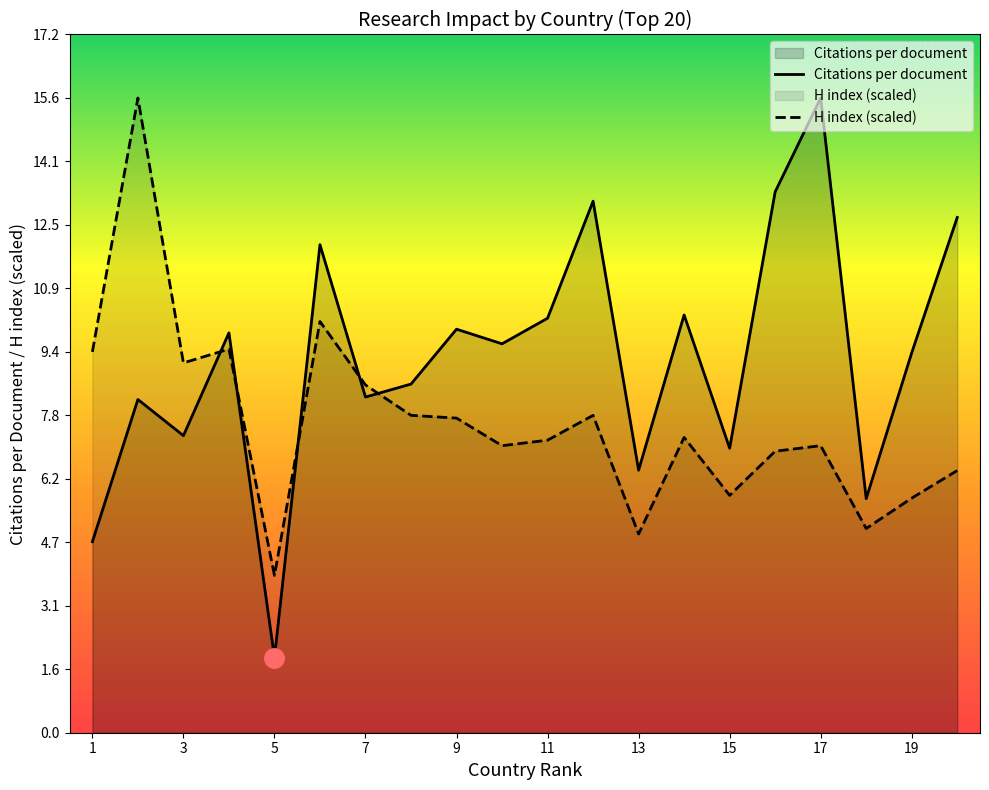

List the series in order of their overall mean, highest first.

Citations per document, H index (scaled)